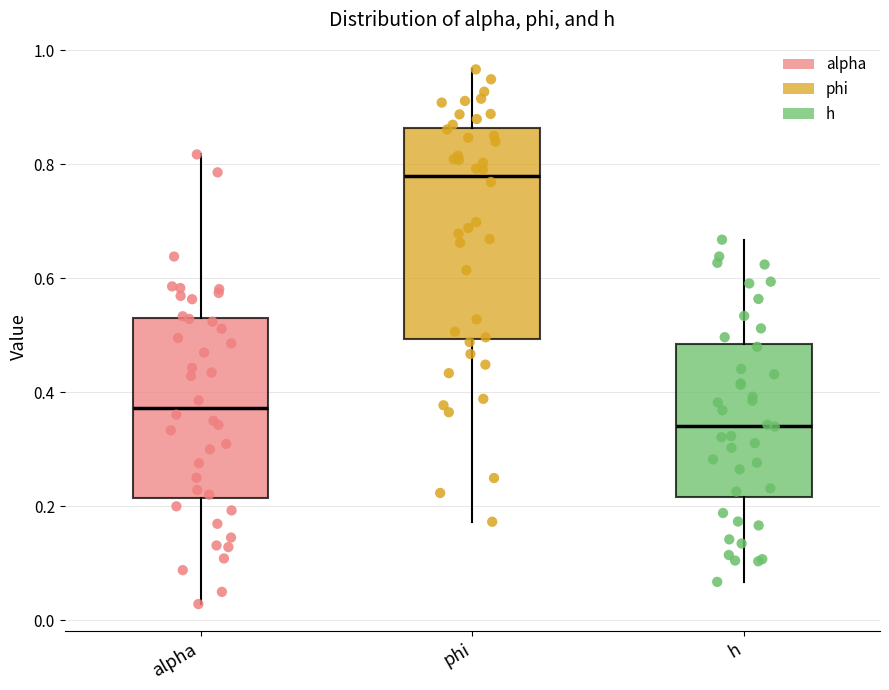

Reading left to right, transcribe this box plot: for each box, give where its median line is, the range the box spans, and where its two whiskers end, as read against the y-axis. The values are not printed on the chart, so give them approximately, as read against the axis.

alpha: median 0.38, box 0.22 to 0.52, whiskers 0.02 to 0.82
phi: median 0.78, box 0.50 to 0.86, whiskers 0.18 to 0.96
h: median 0.34, box 0.22 to 0.48, whiskers 0.06 to 0.66